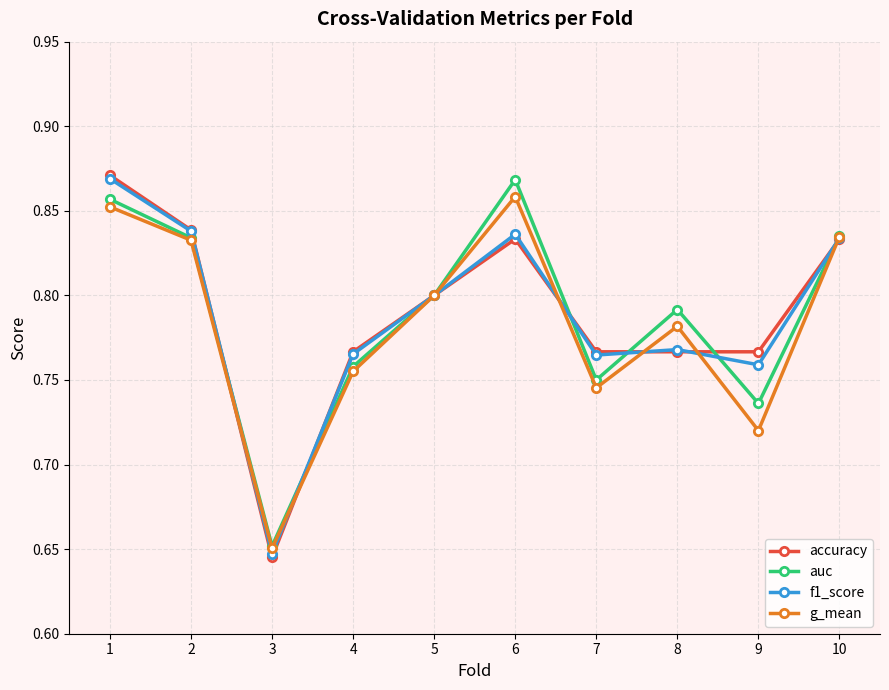

True or false: g_mean has a value of 1.1 at 4.

False